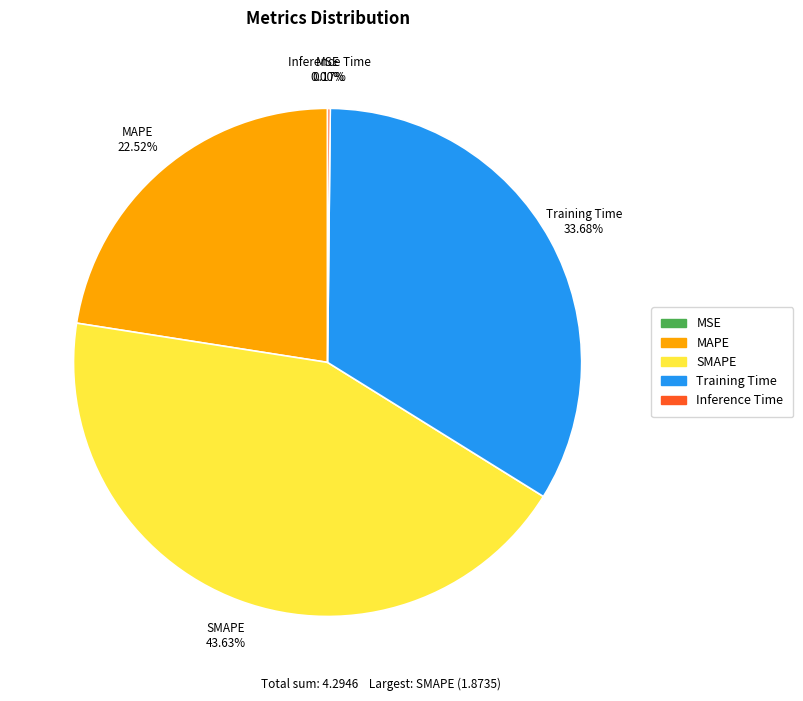

Is it true that MAPE is 23% of the pie?

True